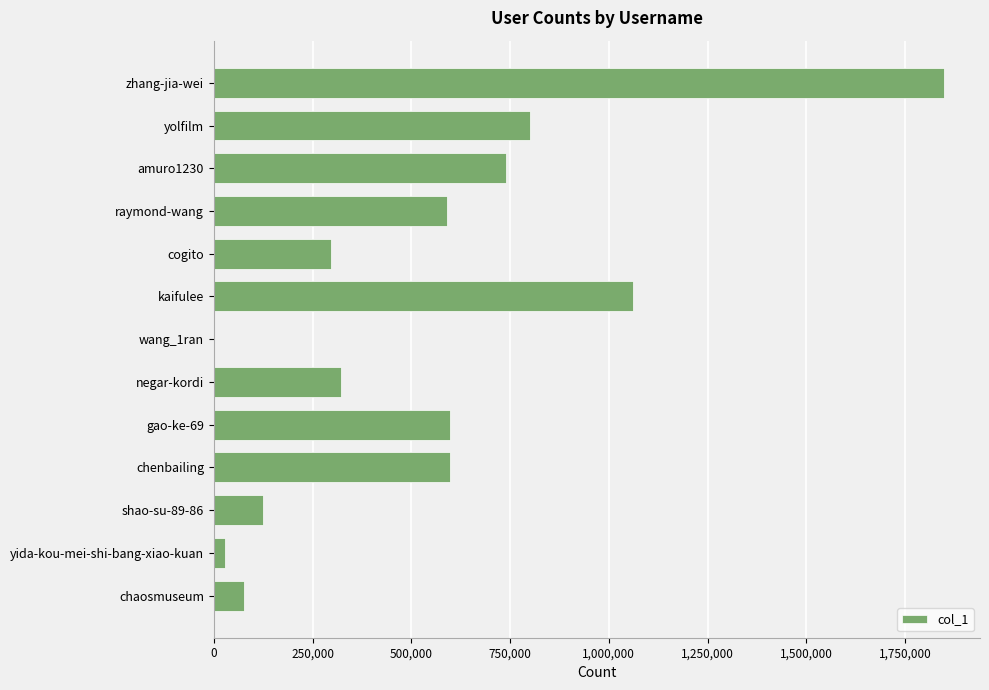

What is the sum of the values at raymond-wang and chaosmuseum?

666510